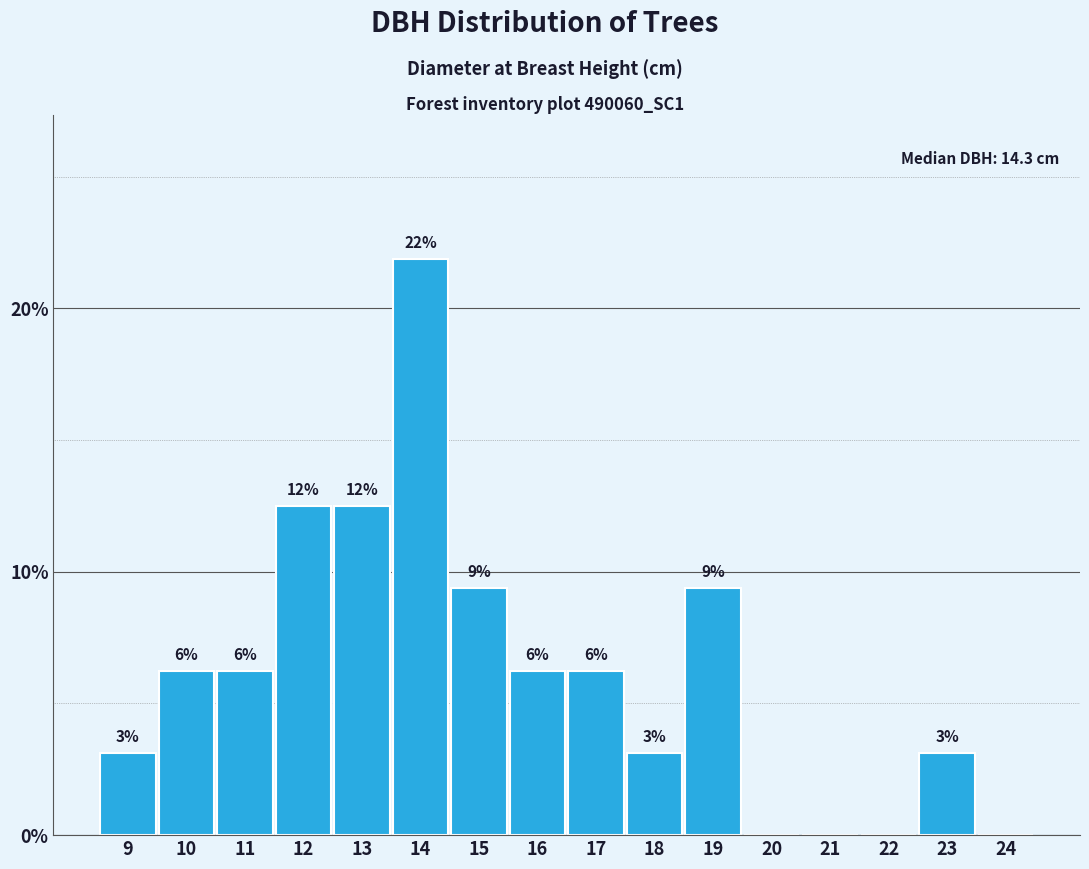

Are the bars horizontal?

No